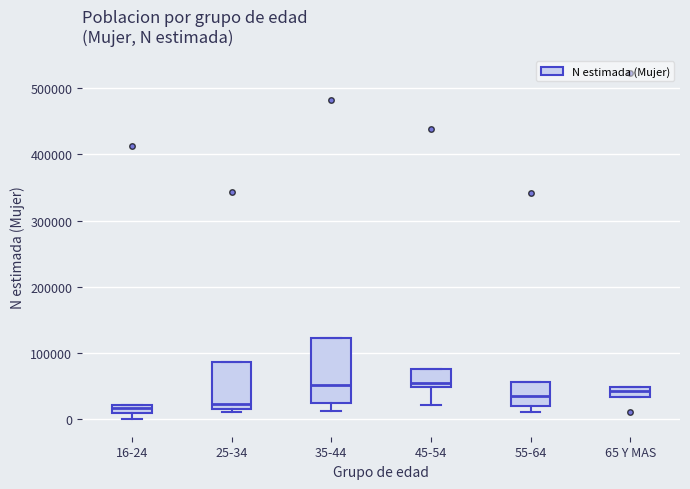

Comparing the boxes themselves (not the whiskers), which one is the tallest?

35-44